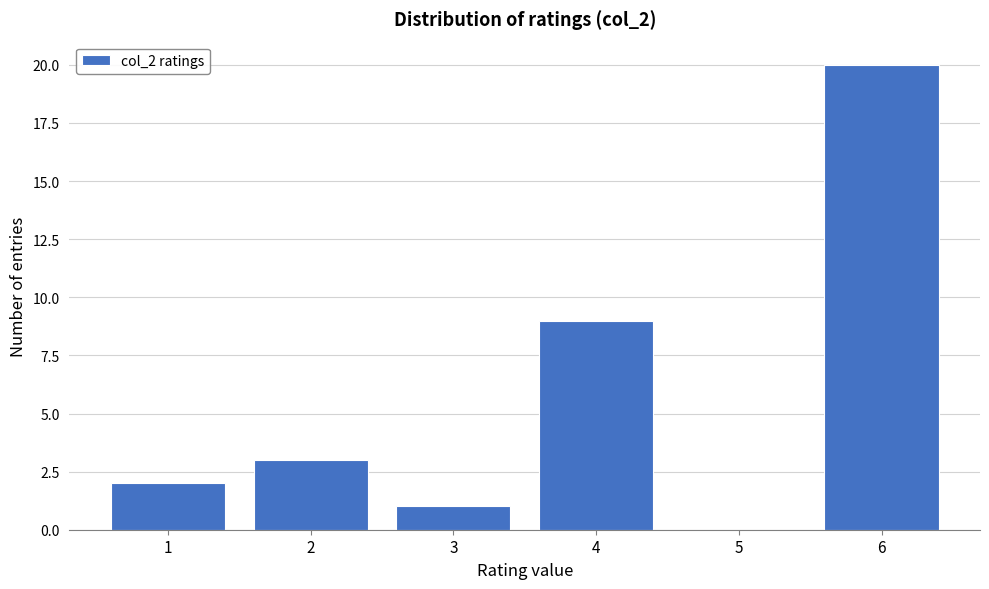

Reading left to right, list every bar in this chart as the range it spans on the x-axis followed by its height. The values are not printed on the chart, so give them approximately, as read against the axis.

0.5 to 1.5: 2
1.5 to 2.5: 3
2.5 to 3.5: 1
3.5 to 4.5: 9
4.5 to 5.5: 0
5.5 to 6.5: 20